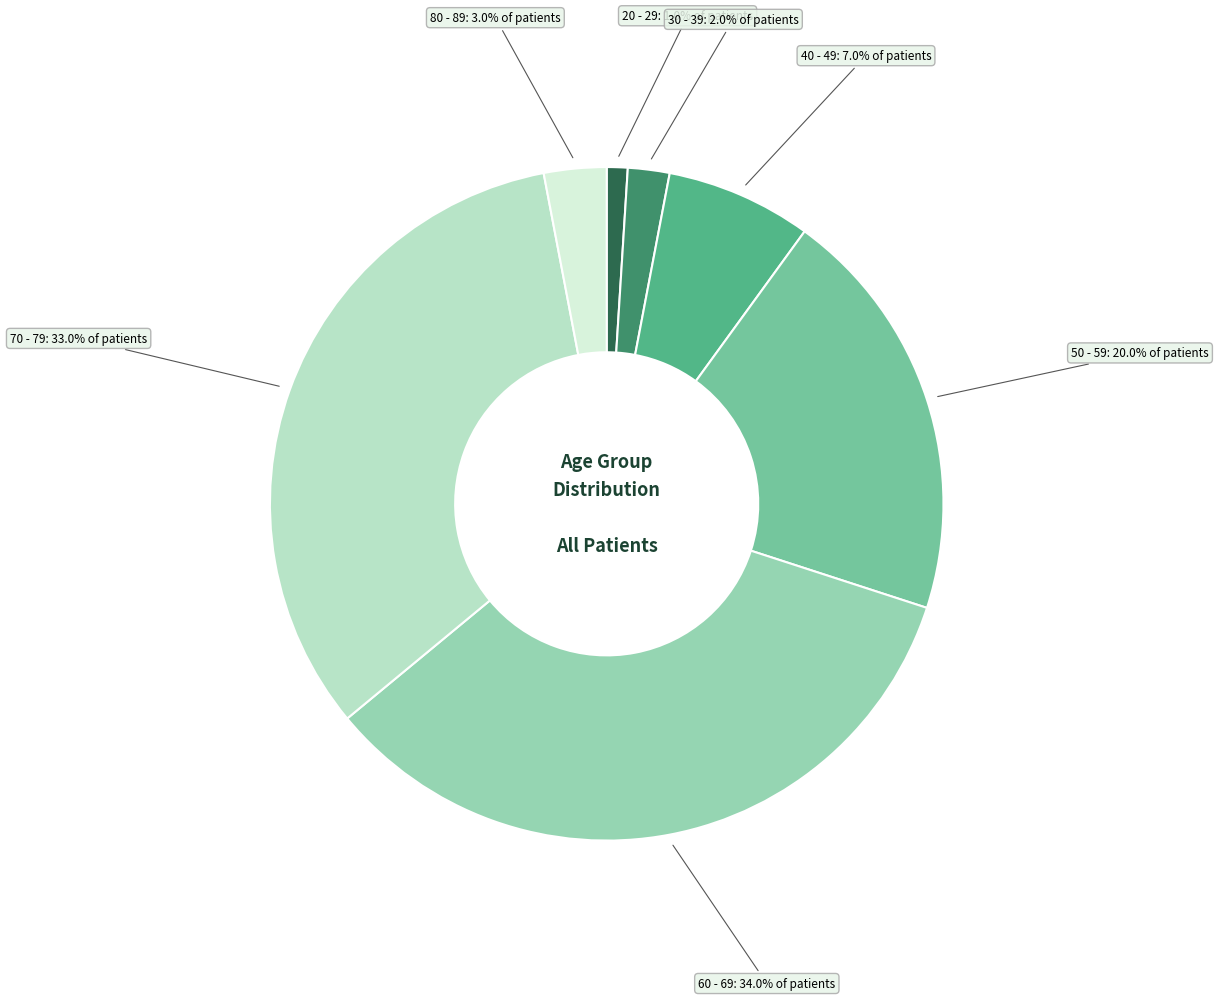

Is it true that 40 - 49 is 1% of the pie?

False